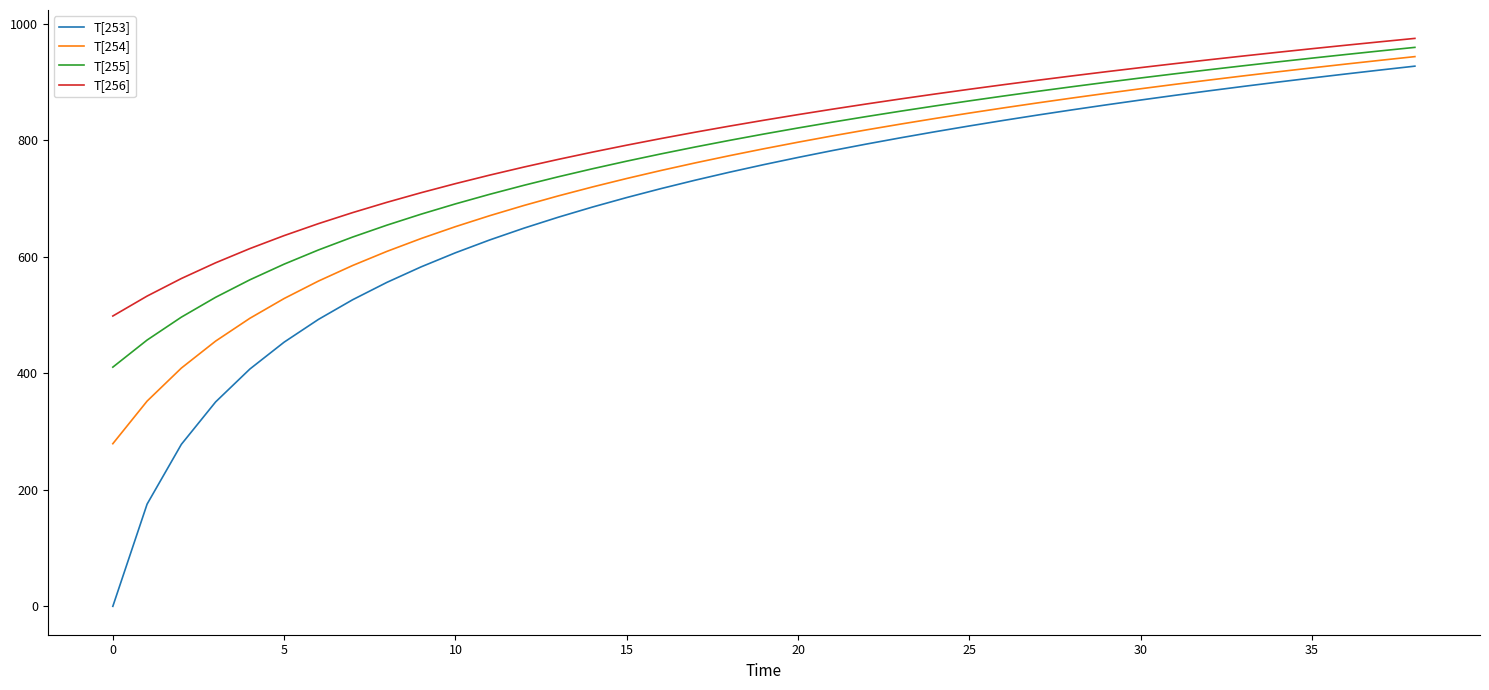

Which series has the widest spread of values?

T[253]